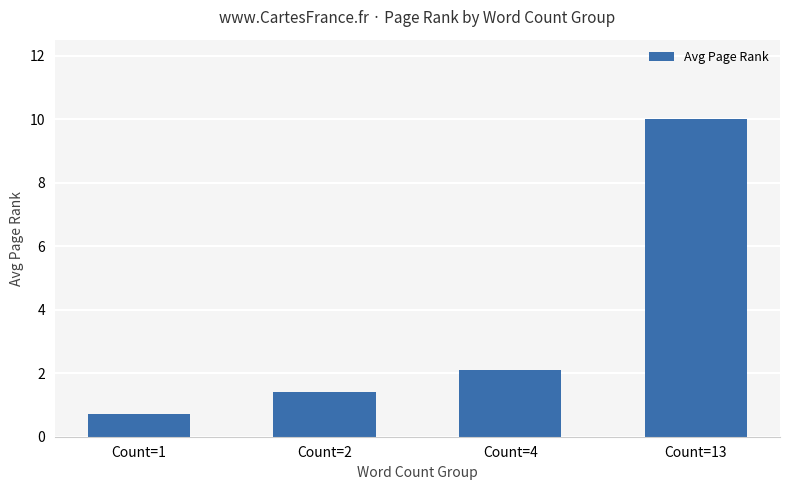

What is the difference between the maximum and second lowest values?

8.6